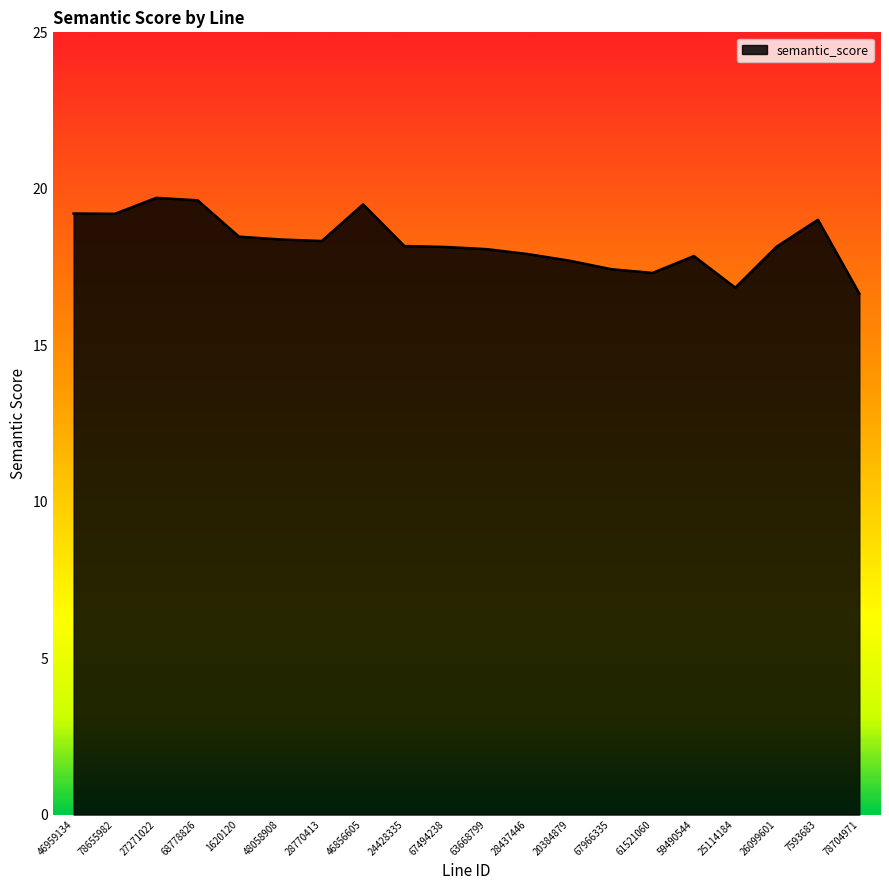

What is the maximum value shown in the chart?

19.7